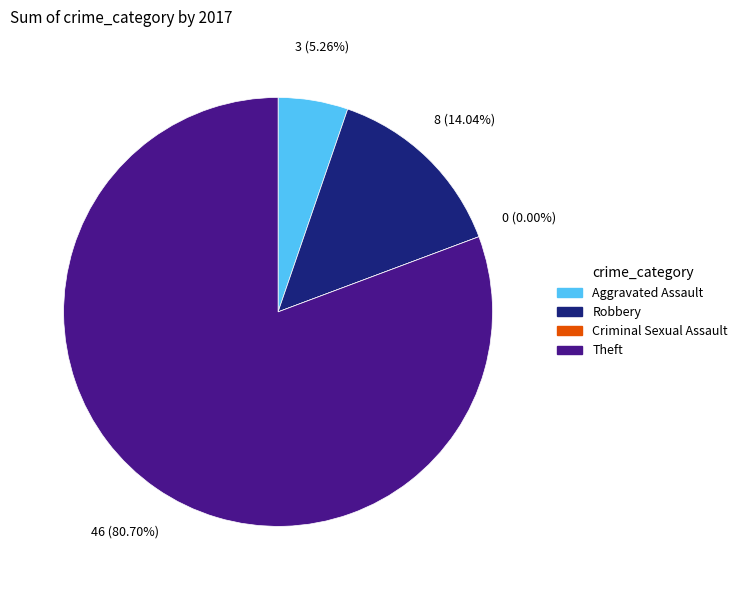

To the nearest percent, what is the combined percentage of Criminal Sexual Assault and Aggravated Assault?

5%